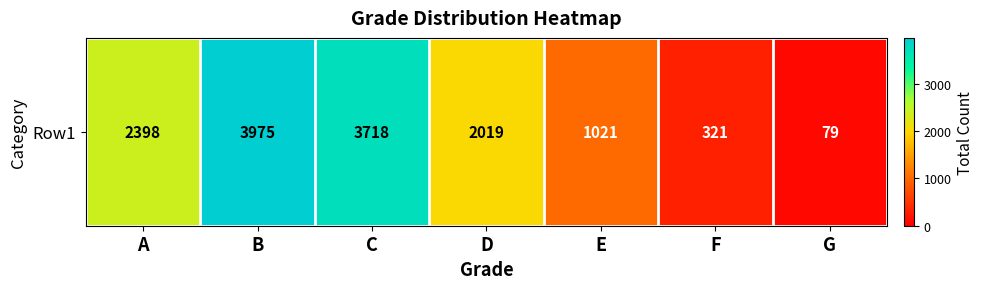

What is the change in value from A to C?

+1320